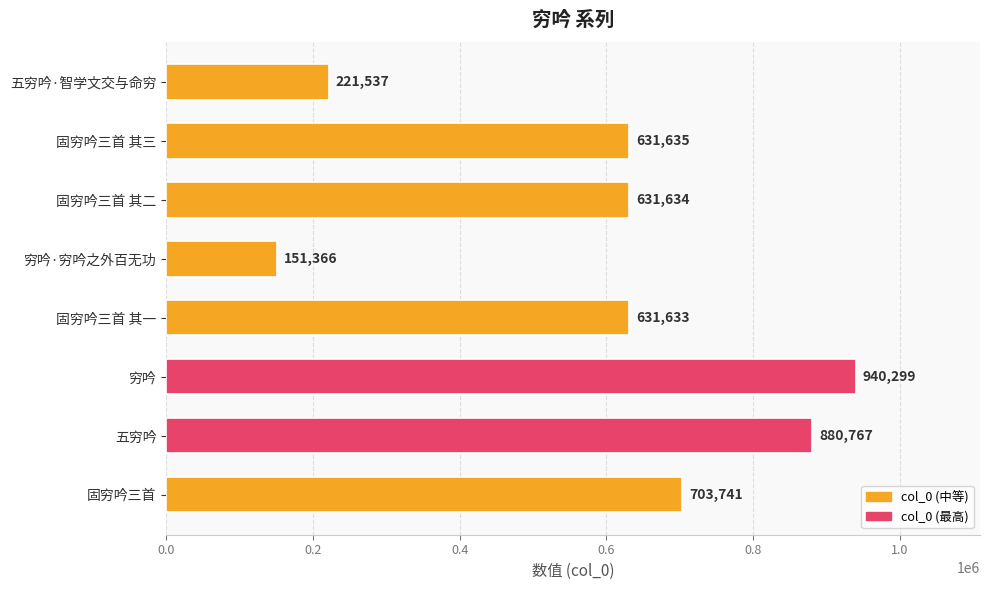

At which label is the value closest to 545832?

固穷吟三首 其一